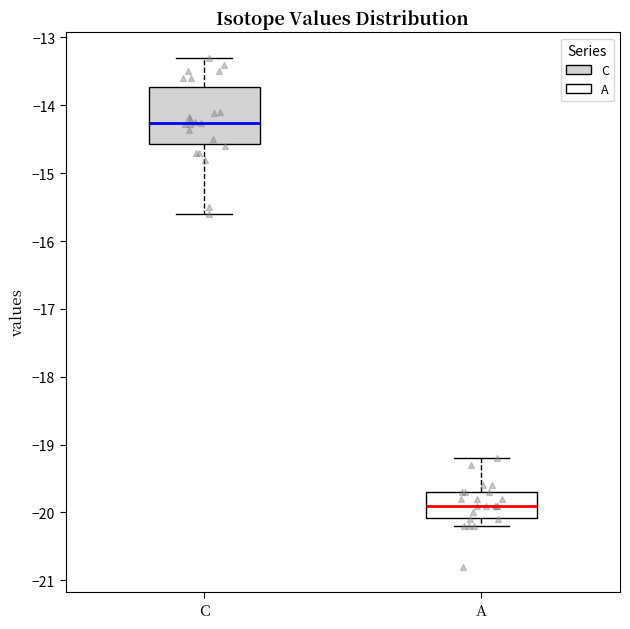

Where does the median line of the box for A sit on the y-axis? The values are not printed on the chart, so give them approximately, as read against the axis.

-19.9